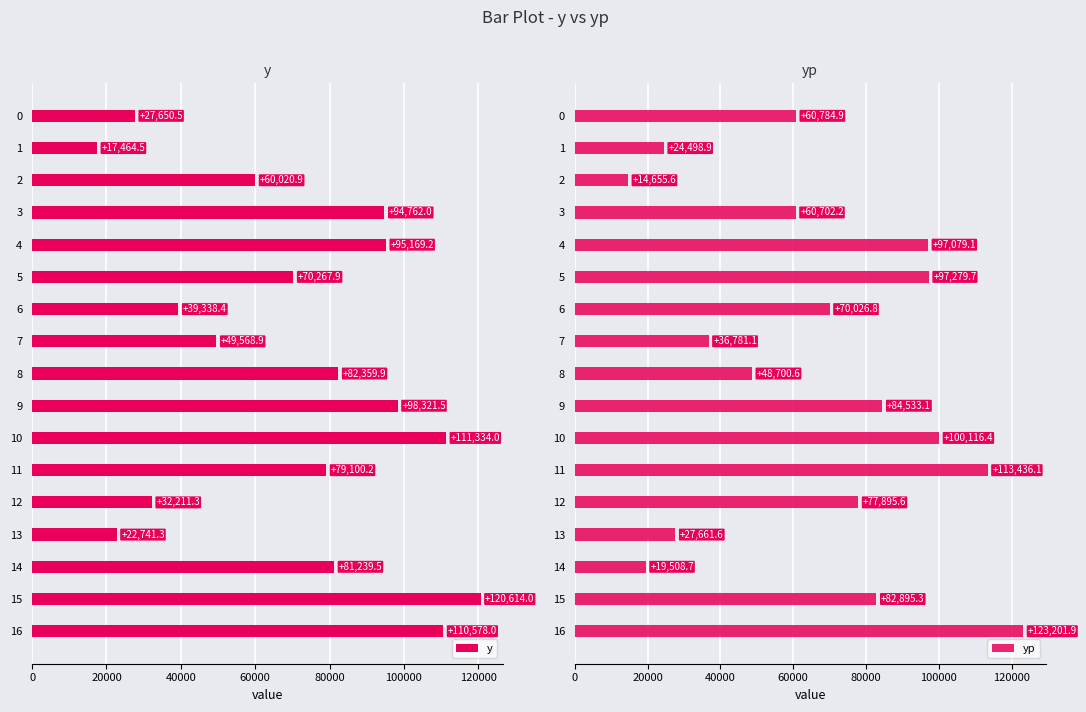

What is the difference between the y values at 5 and 16?

40310.1